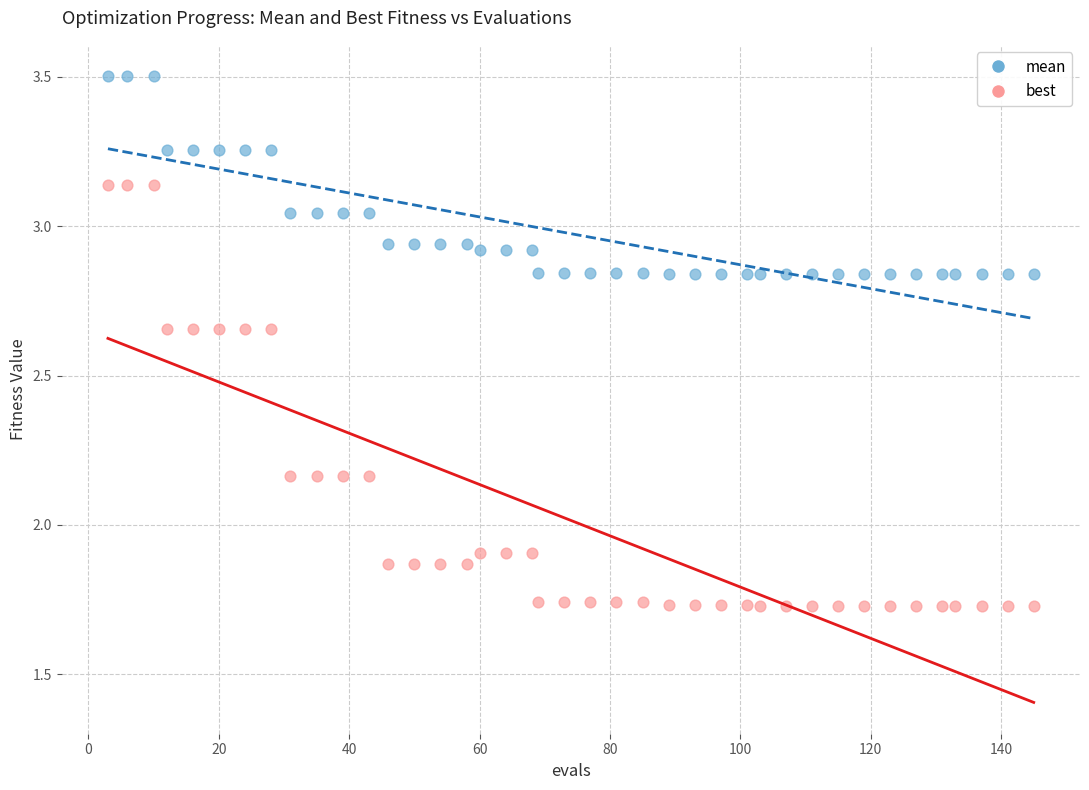

Which series reaches the minimum Y coordinate?

best